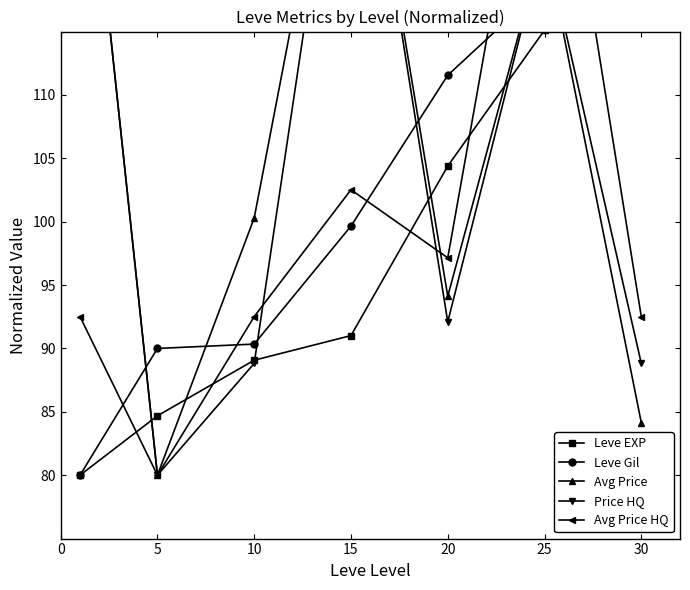

True or false: Leve Gil and Price HQ intersect in this chart.

True